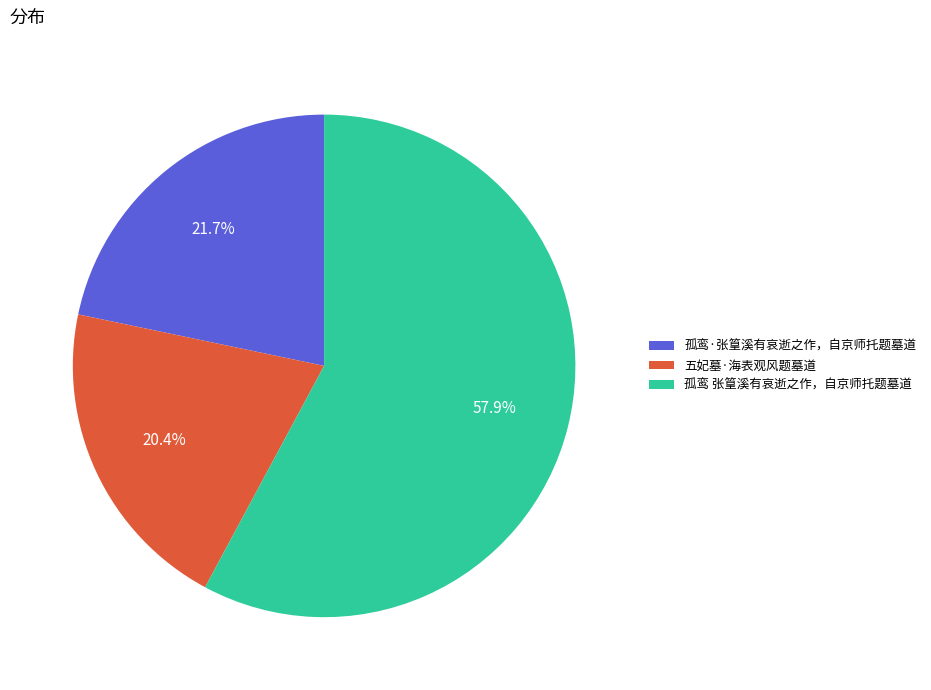

What is the ratio of the value at 孤鸾 张篁溪有哀逝之作，自京师托题墓道 to the value at 孤鸾·张篁溪有哀逝之作，自京师托题墓道?

2.7